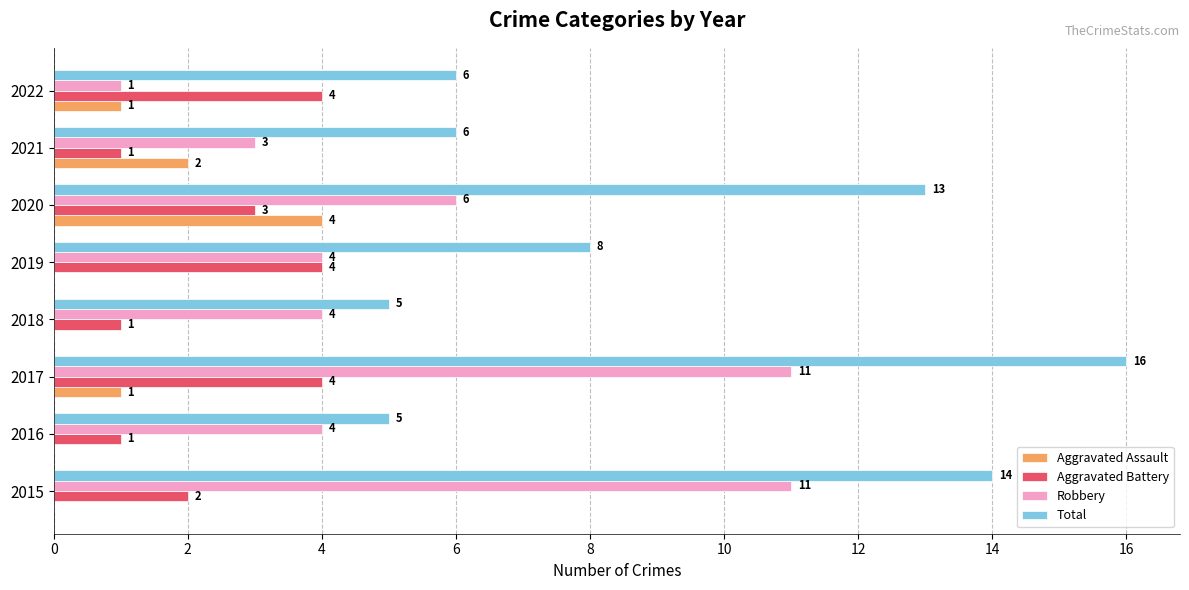

Which series changed the most between 2018 and 2020?

Total